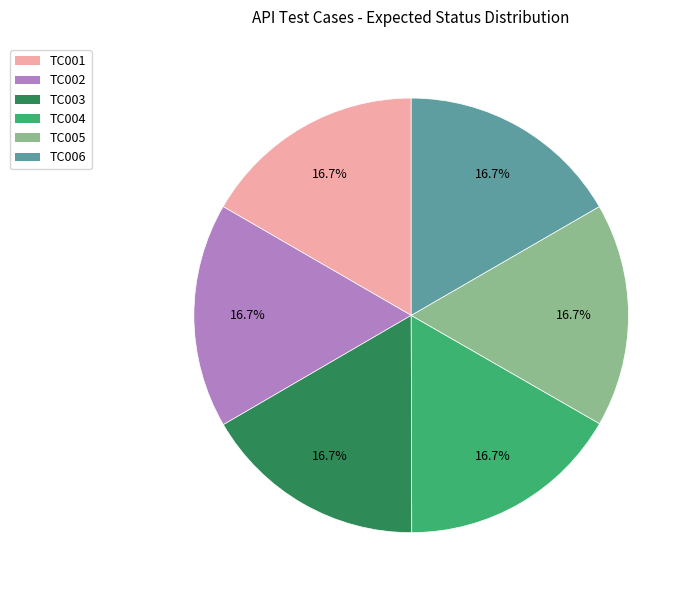

Is it true that TC004 is 31% of the pie?

False